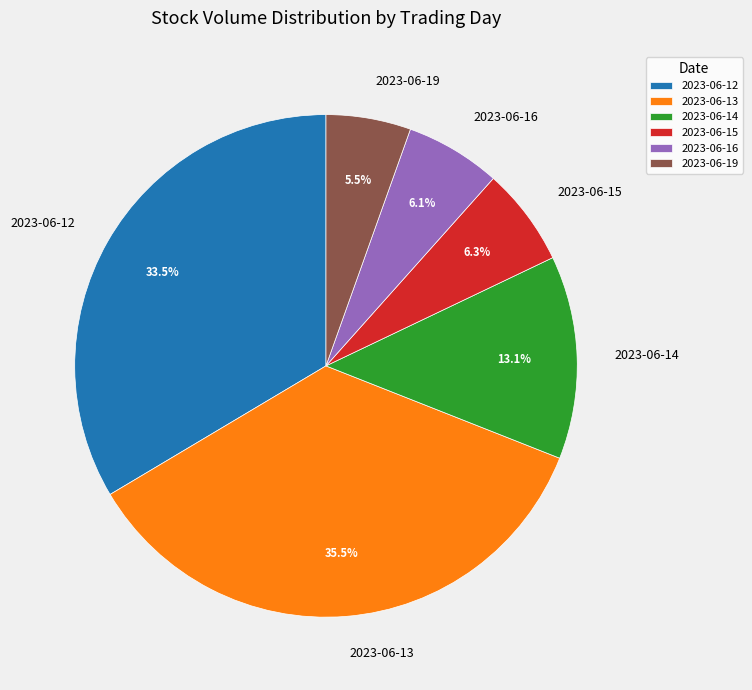

Count the number of slices in the pie.

6